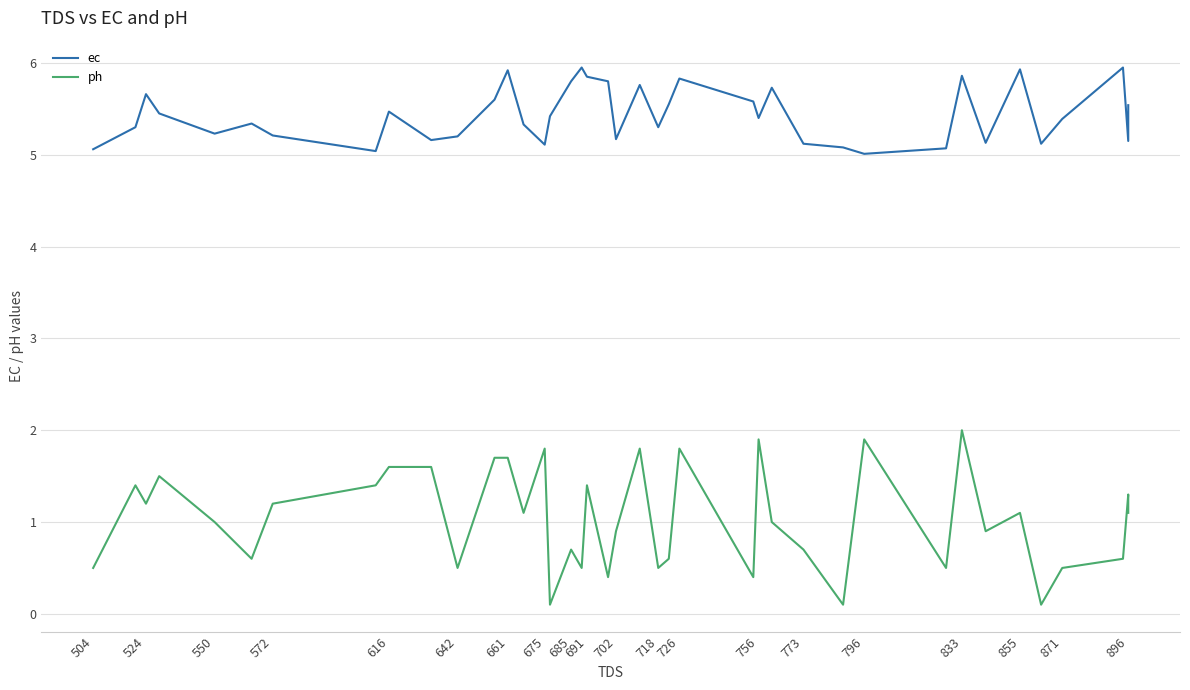

What is the sum of all ph values?

41.6